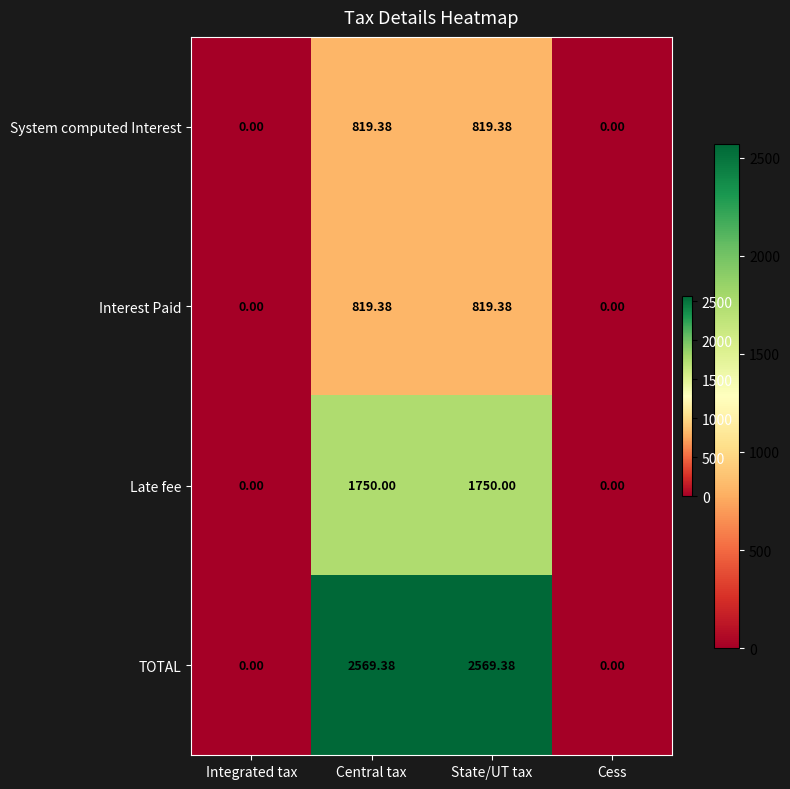

At which label does Interest Paid first exceed 819?

Central tax